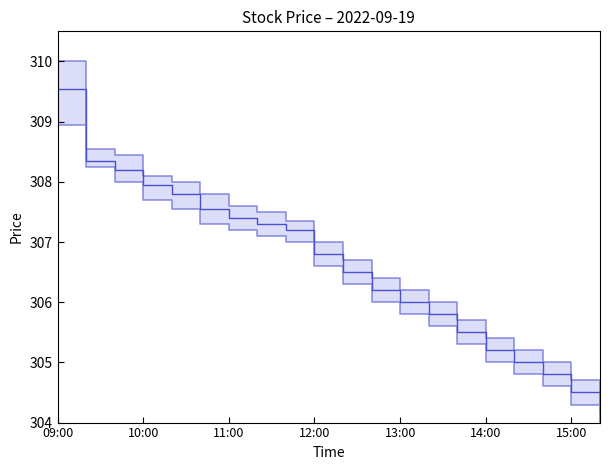

How many values are below 306?

7